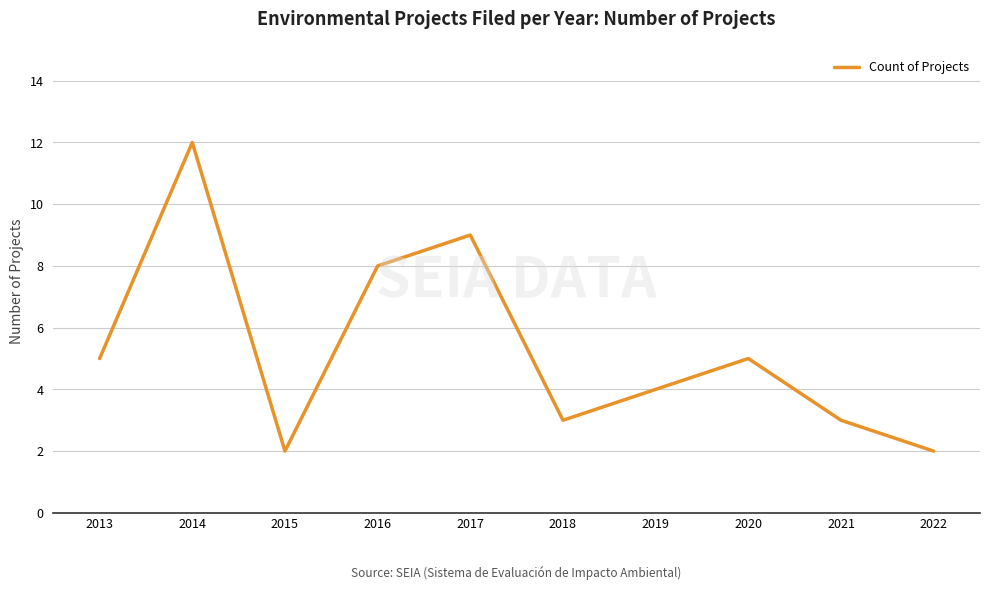

Reading right to left, extract all data points from this chart.

2022=2	2021=3	2020=5	2019=4	2018=3	2017=9	2016=8	2015=2	2014=12	2013=5